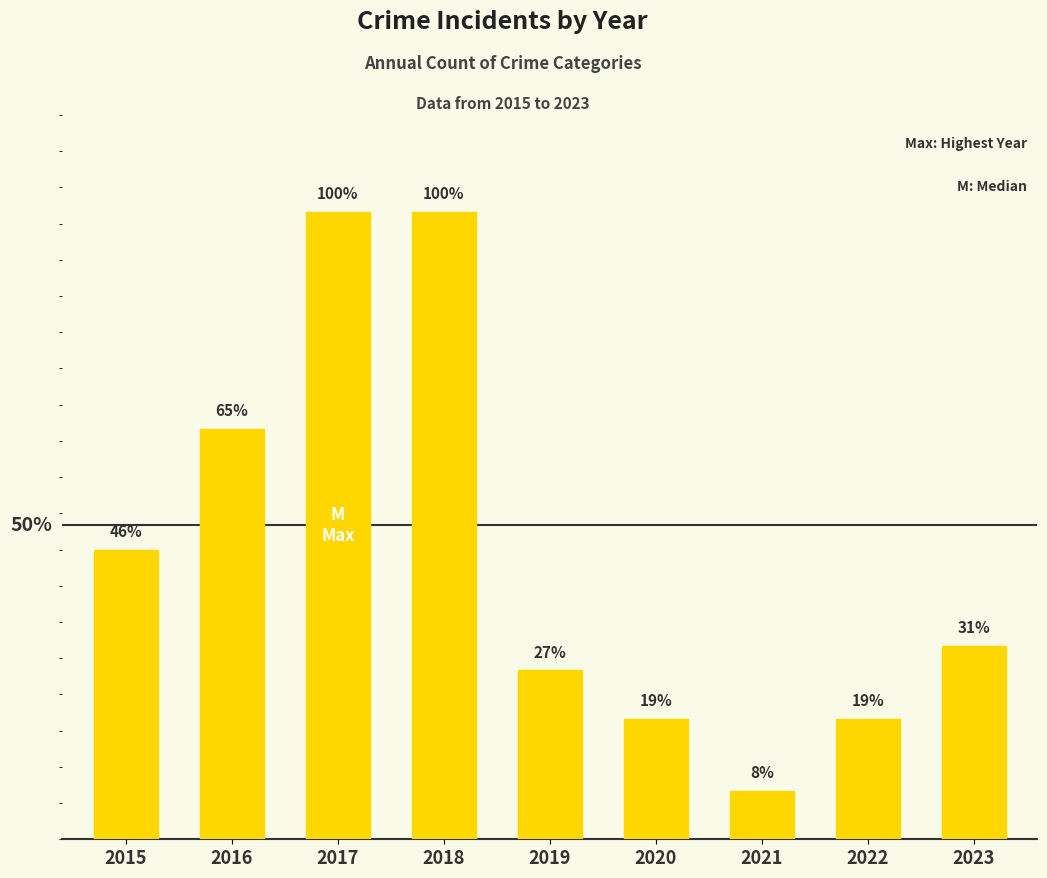

Which category has the highest value across all series?

2017